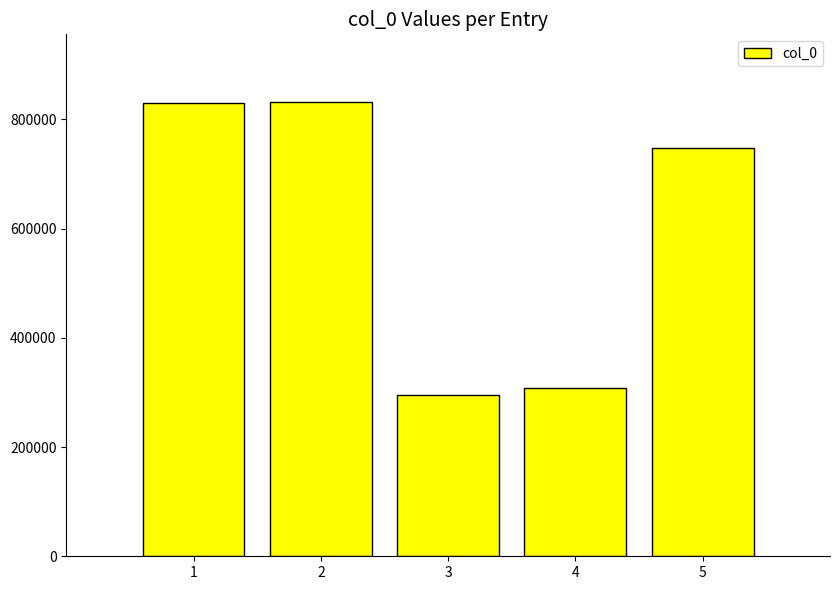

What is the smallest value displayed?

296096